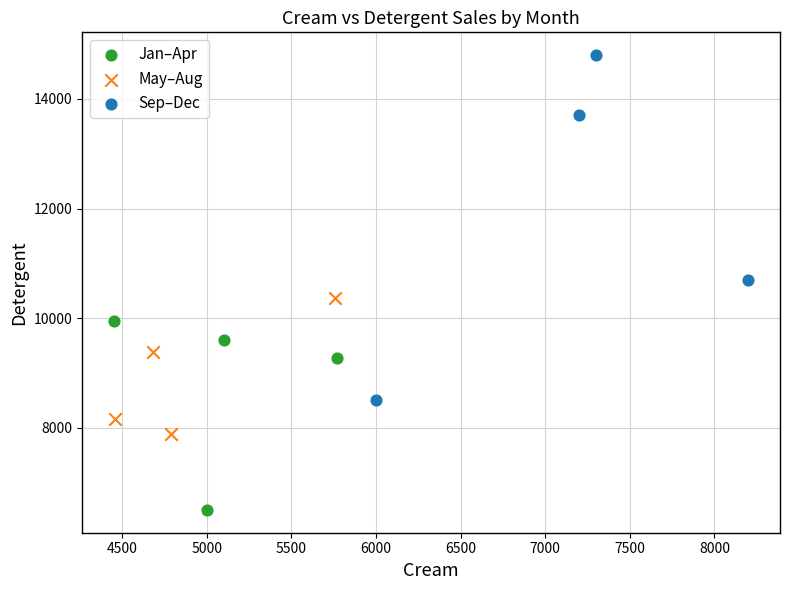

Which series contains the highest Y value?

Sep–Dec